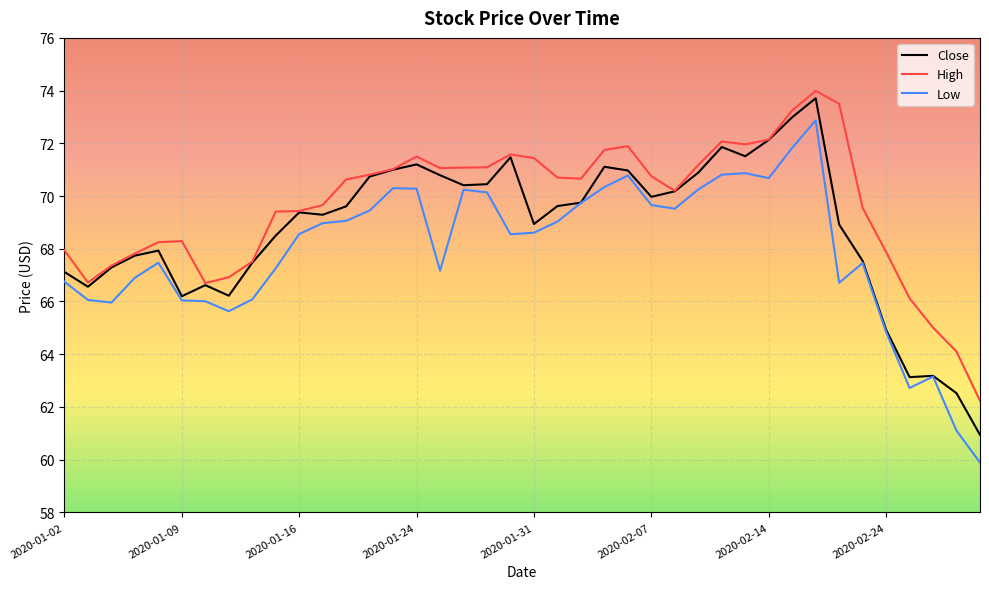

At how many categories does at least one series exceed 70?

22